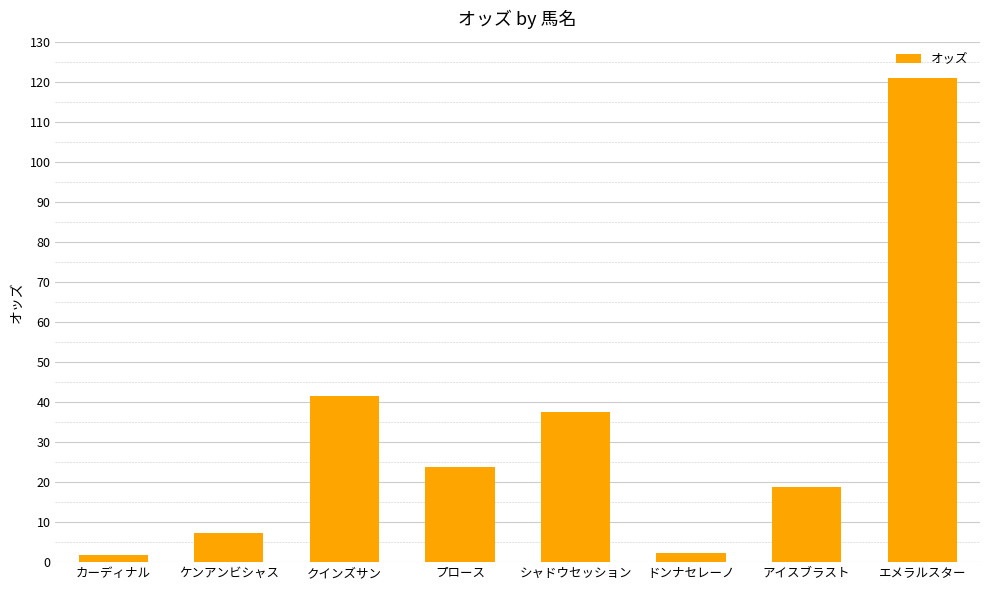

What is the minimum value shown in the chart?

1.8